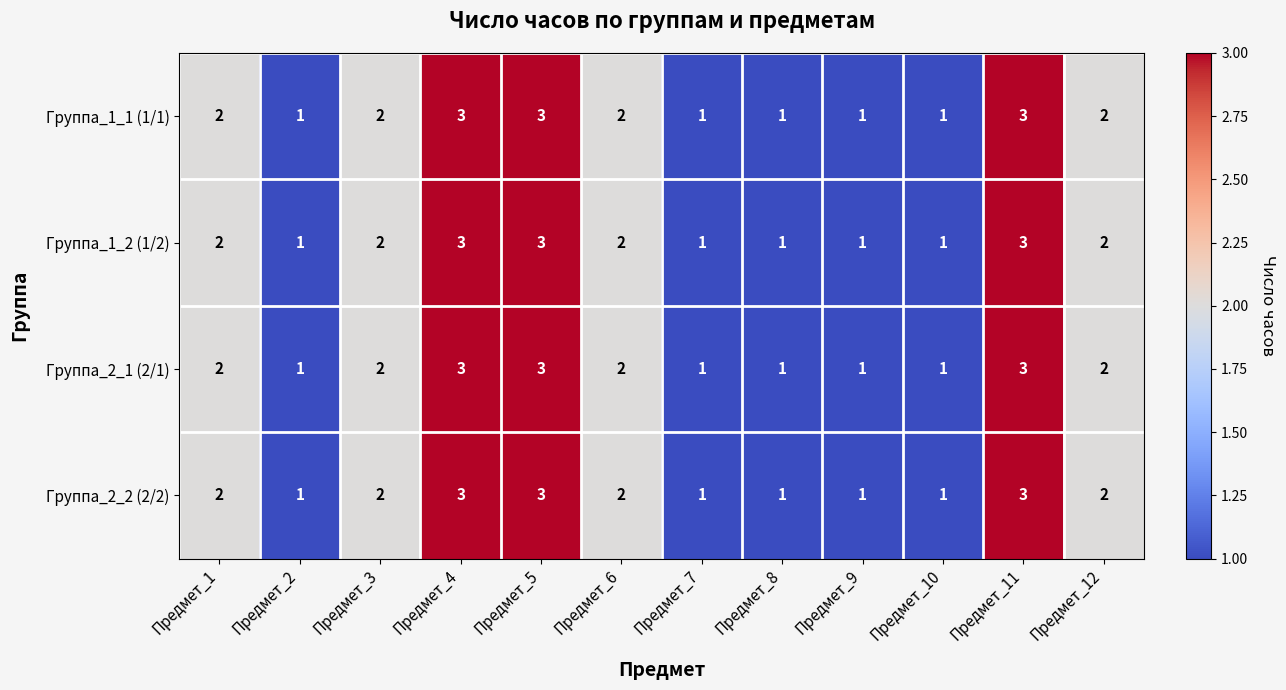

What is the sum of all Группа_2_2 (2/2) values?

22